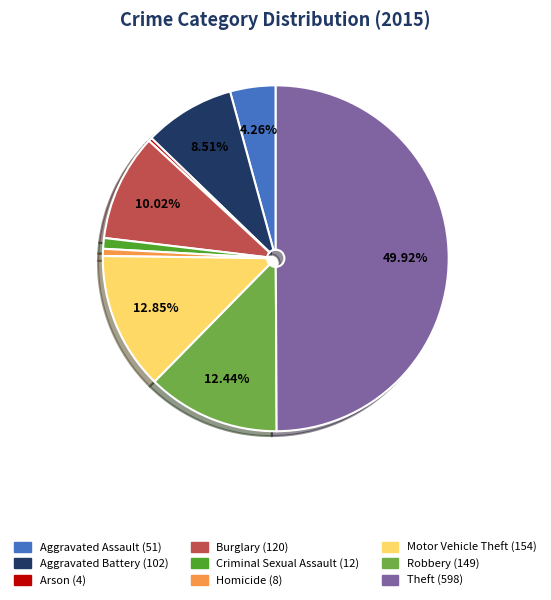

What percentage is the Burglary slice, to the nearest percent?

10%